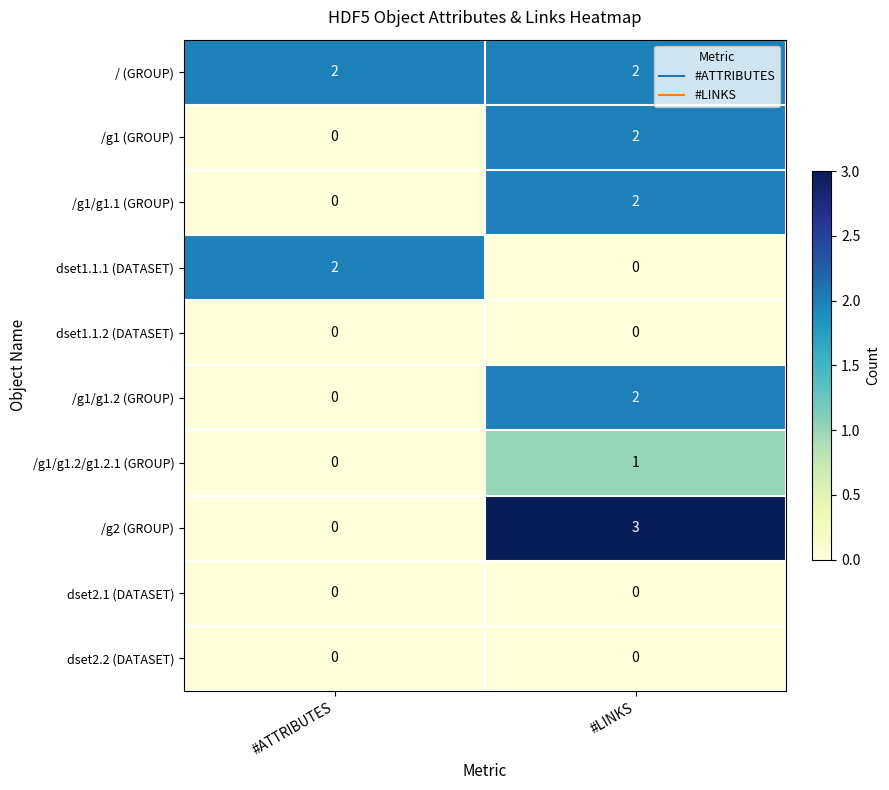

At which category does the chart reach its peak across all series?

#LINKS